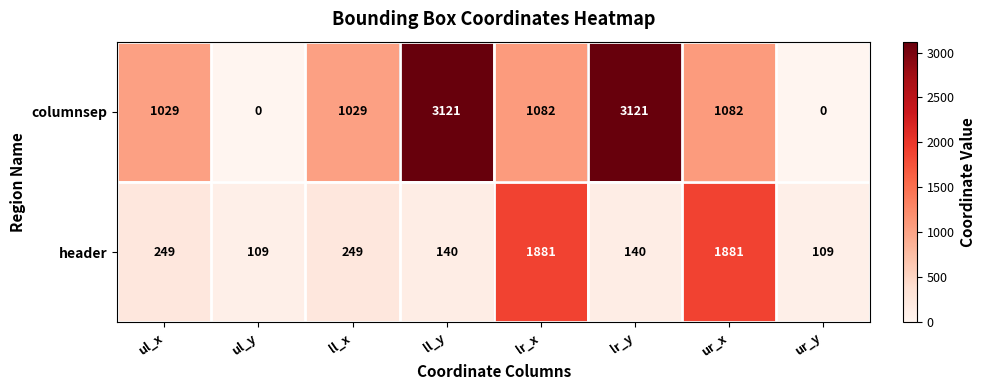

Reading right to left, list all the values displayed in this chart.

columnsep: 0	1082	3121	1082	3121	1029	0	1029
header: 109	1881	140	1881	140	249	109	249